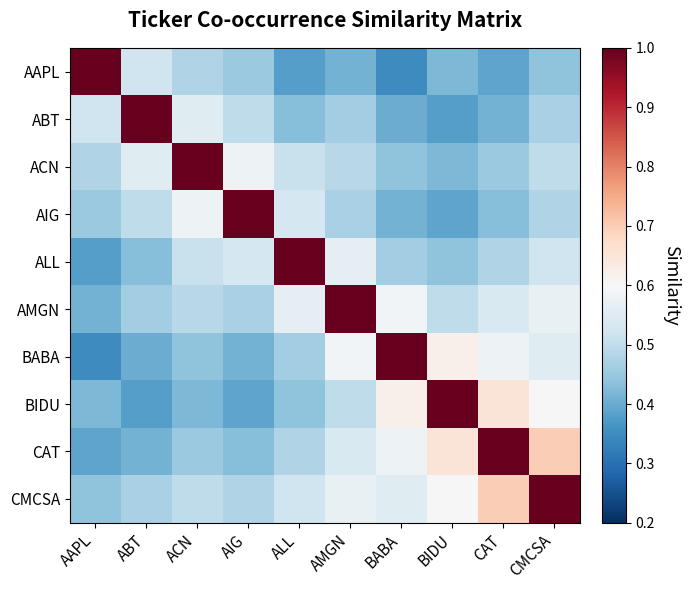

Which has a higher value, AAPL or ABT?

AAPL